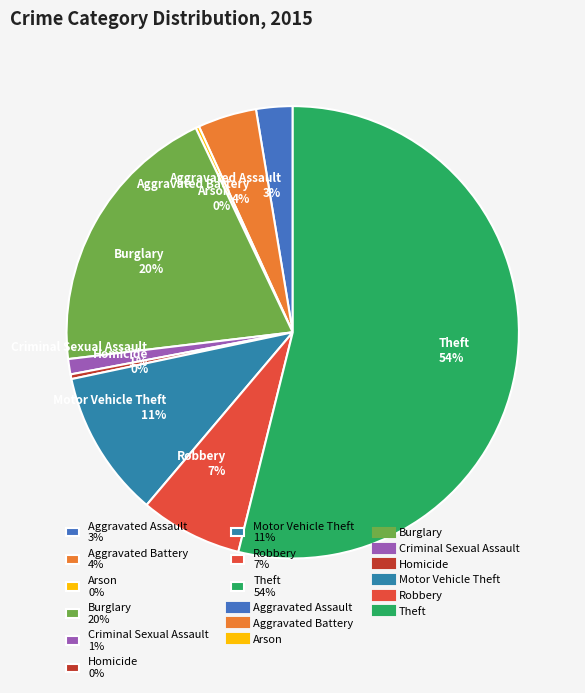

The Burglary slice represents 20% of the pie. True or false?

True